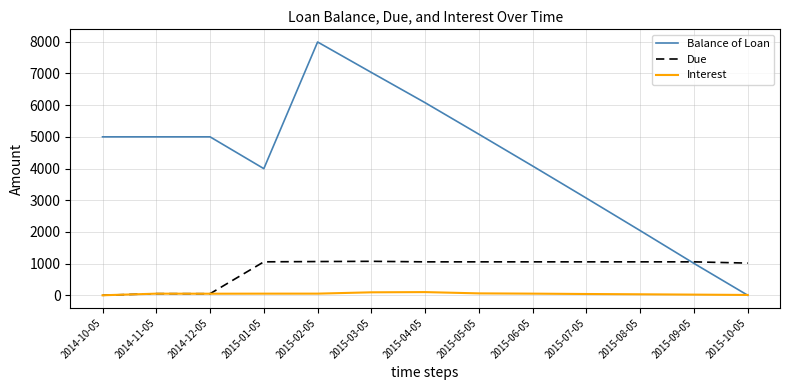

The value of Due at 2015-06-05 is 1055.0. True or false?

True